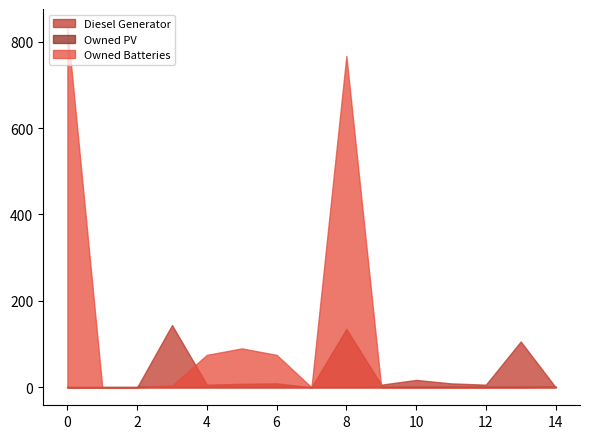

How many data points does each series have?

15